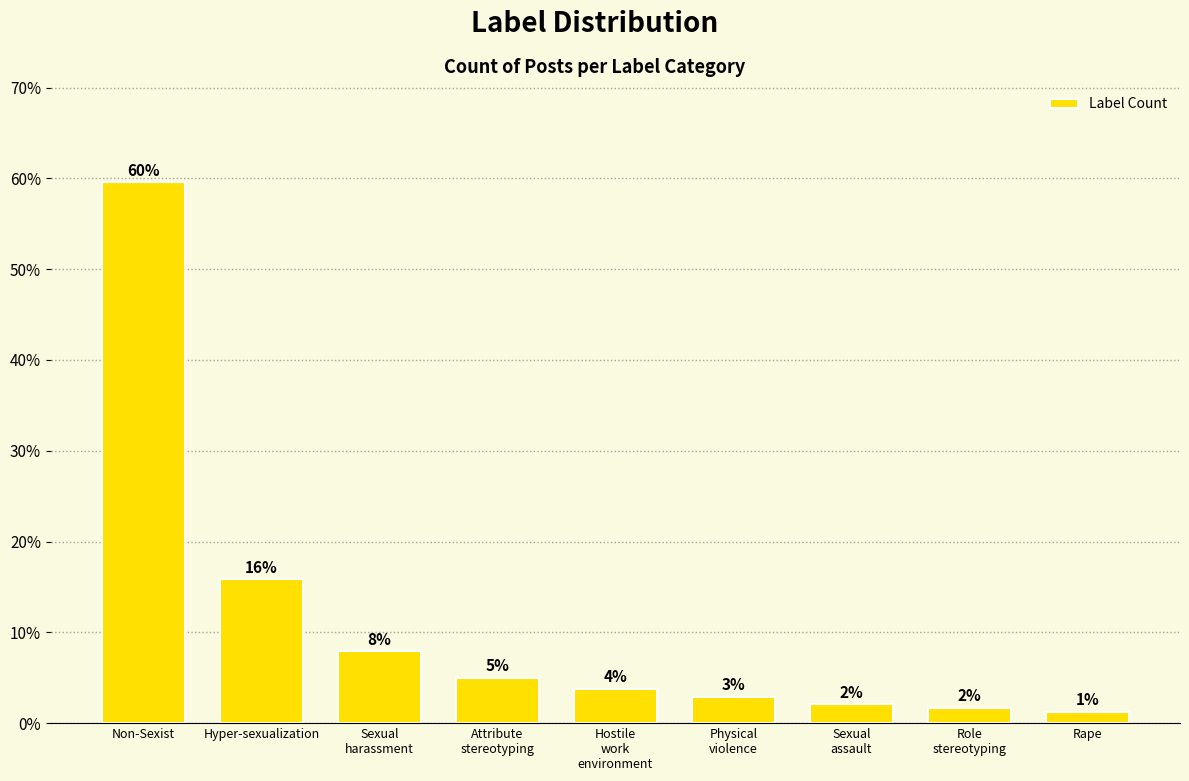

Does the chart contain any negative values?

No